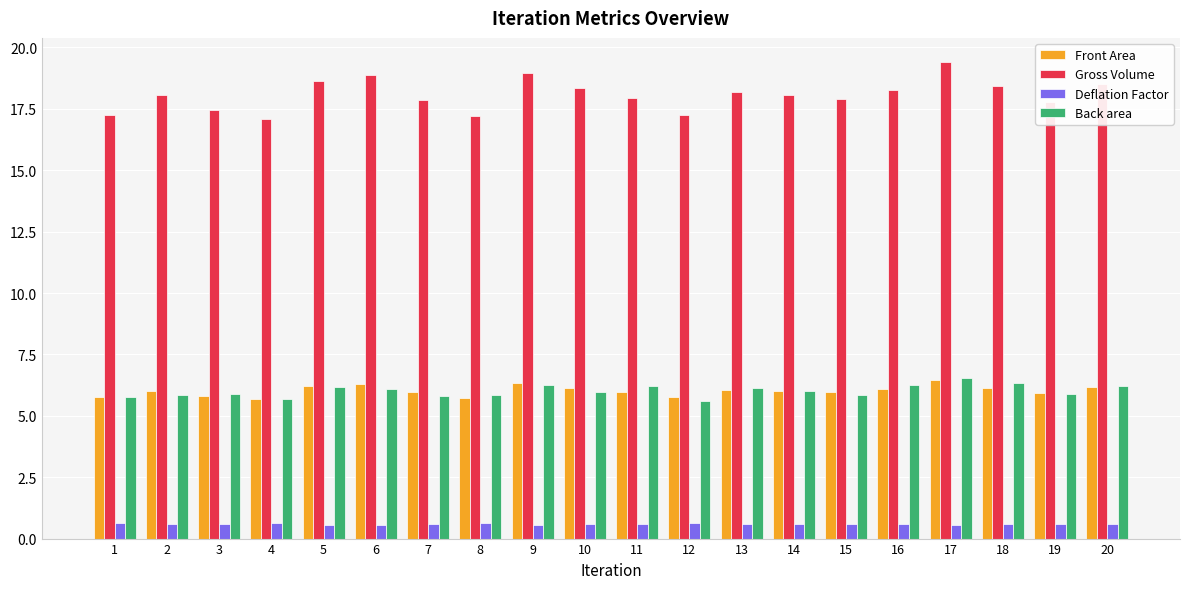

What is the spread (max minus min) of values at 17?

18.9